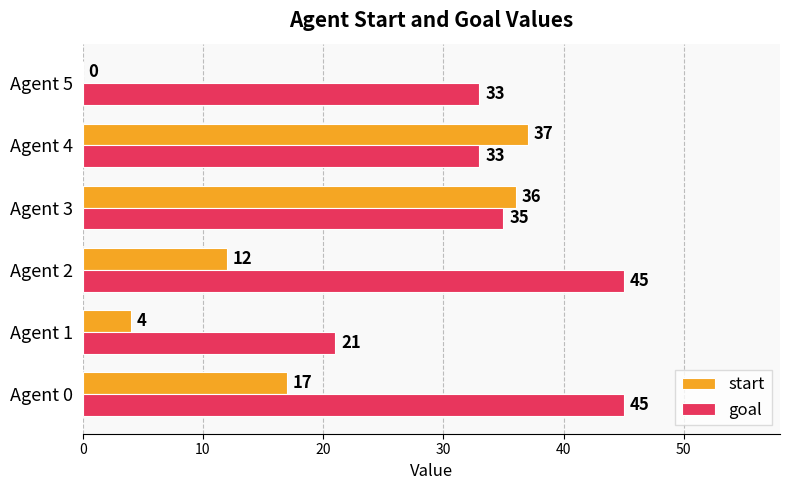

What is the average value of the goal series?

35